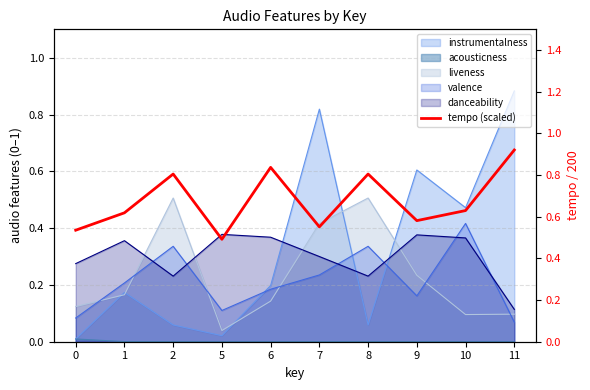

Where is the first local maximum?

2